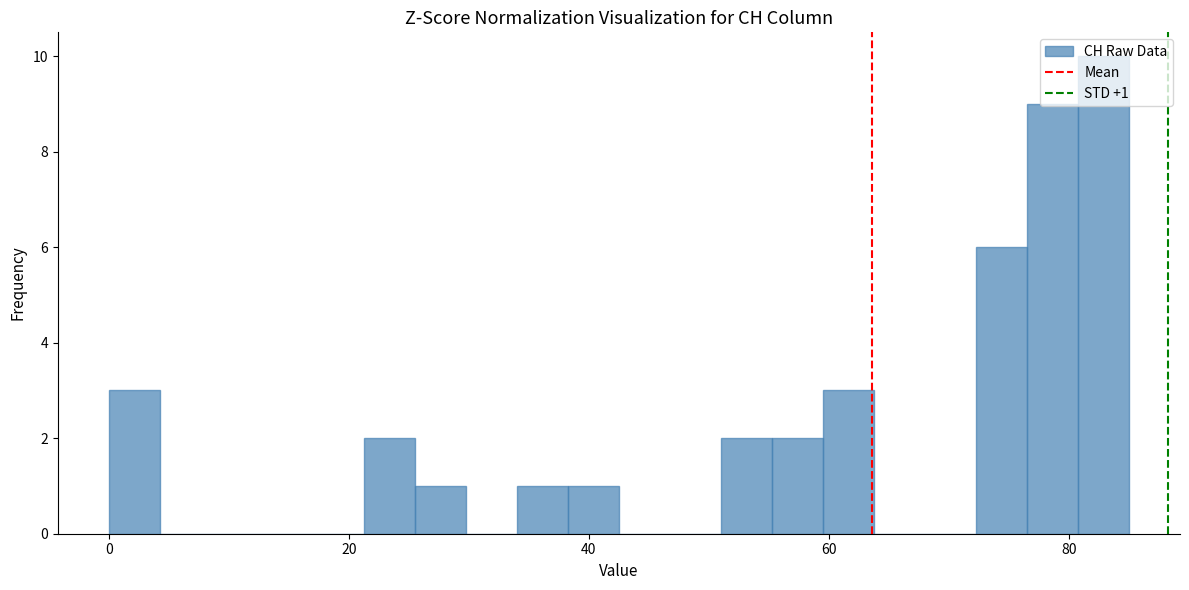

Read against the x-axis, roughly where is the centre of the tallest bar?

82